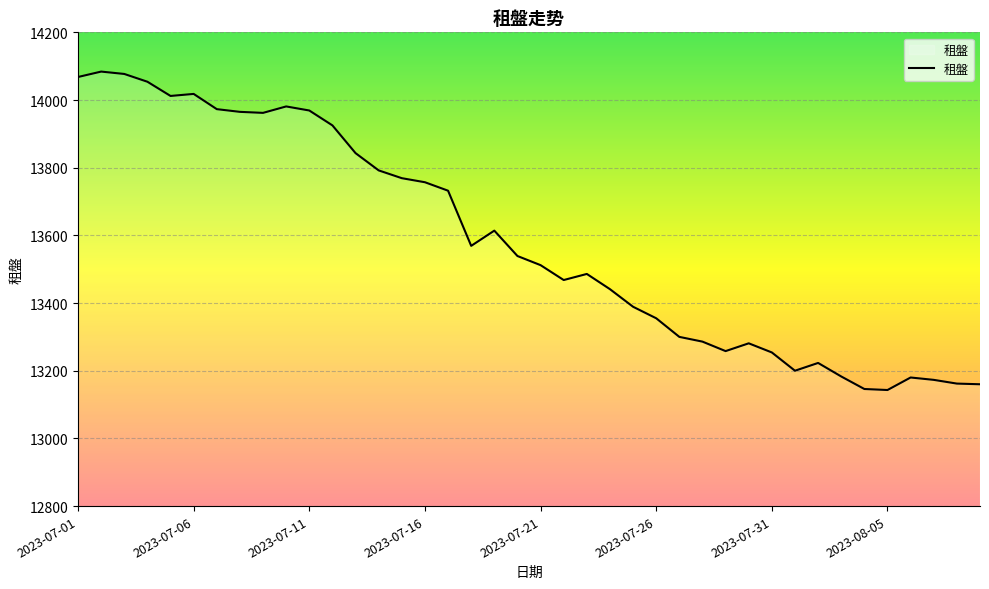

What is the maximum value shown in the chart?

14084